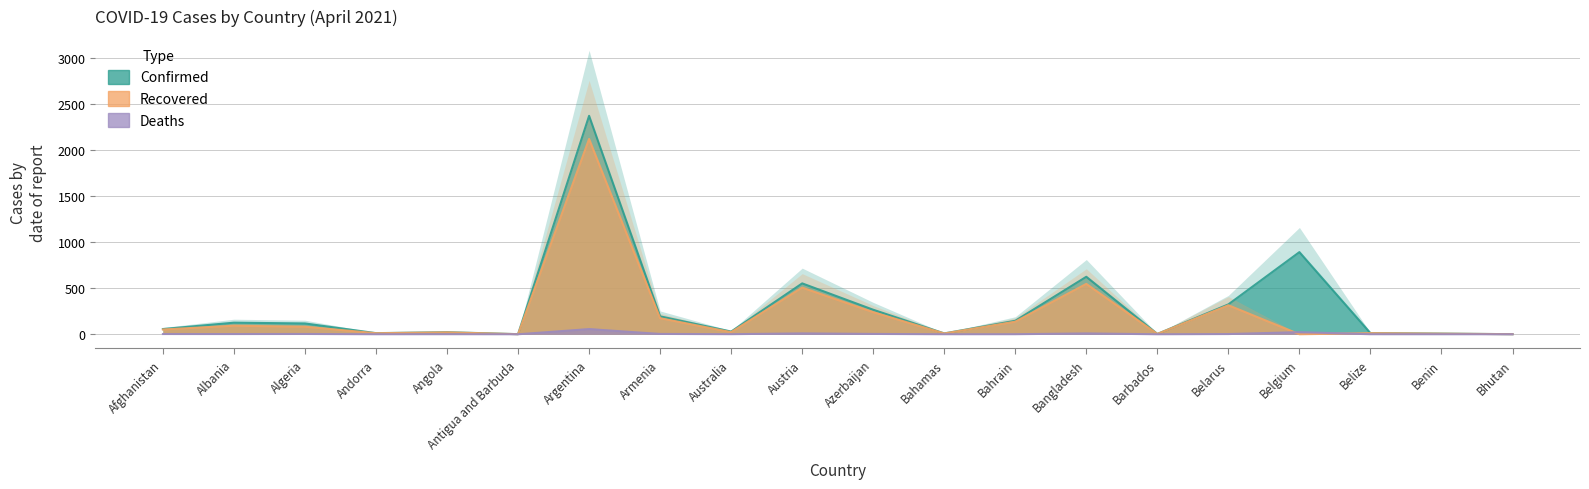

At how many categories does at least one series exceed 1561?

1